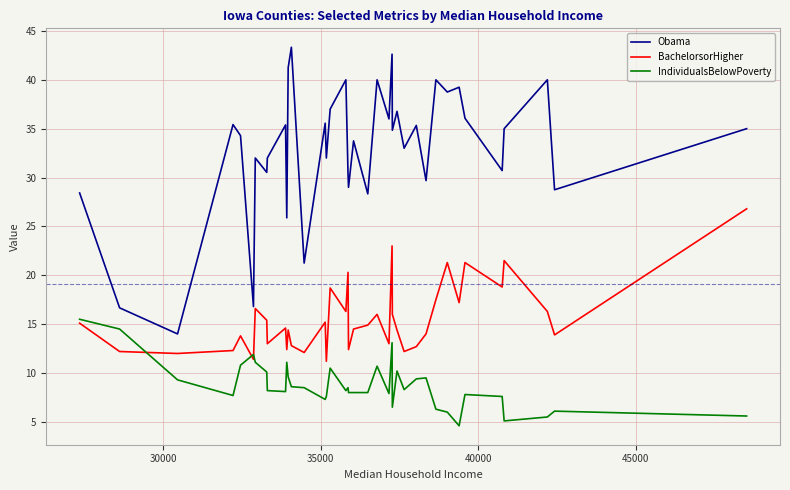

Which series has the largest range (max minus min)?

Obama